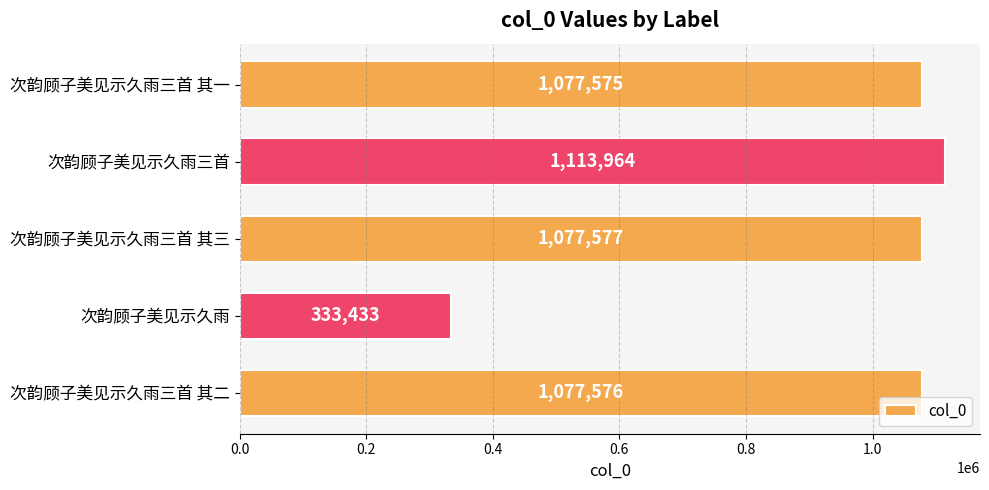

Which category has the highest value across all series?

次韵顾子美见示久雨三首